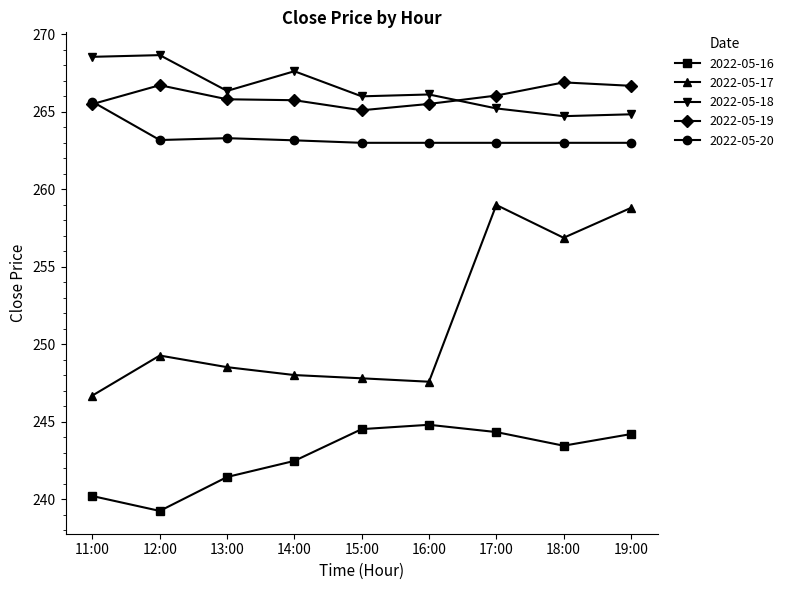

True or false: 2022-05-17 has more than 1 points higher than both neighbors.

True